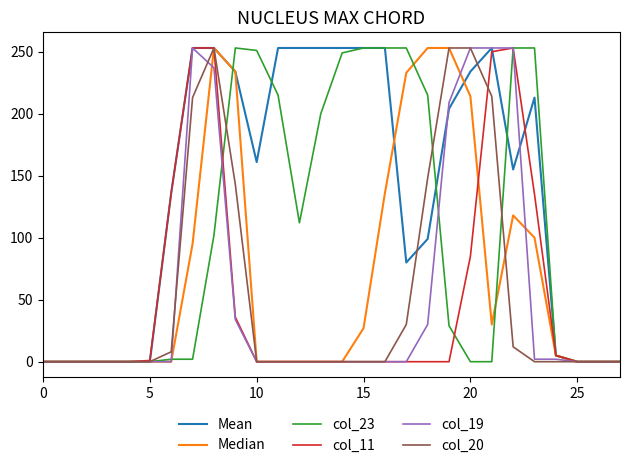

What is the greatest value displayed?

253